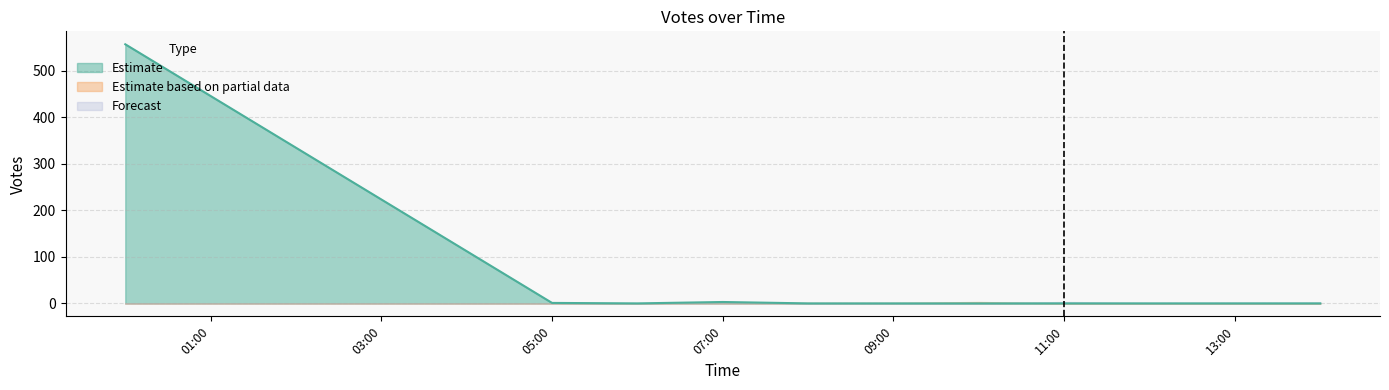

Which category has the highest value across all series?

2019-09-04 00:24